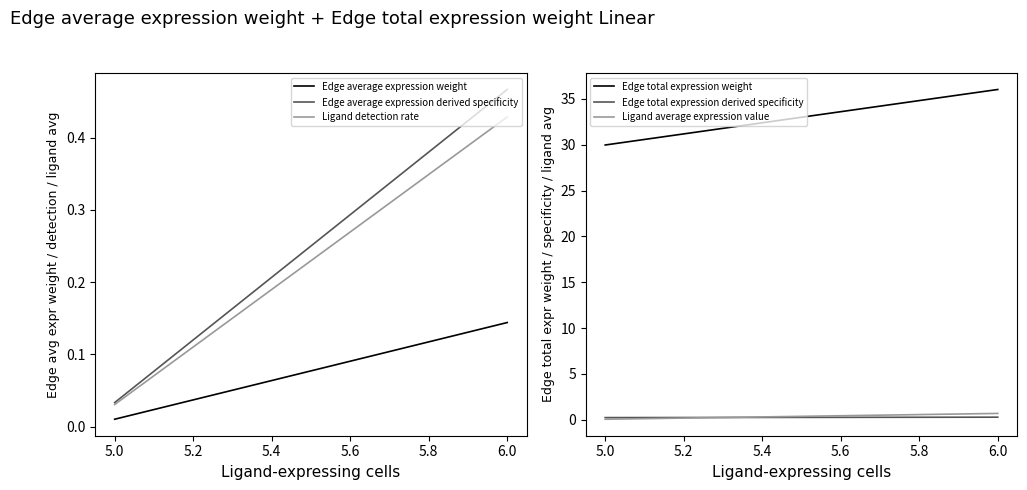

What are all the series names shown in the legend?

Edge average expression weight, Edge total expression weight, Edge average expression derived specificity, Edge total expression derived specificity, Ligand detection rate, Ligand average expression value